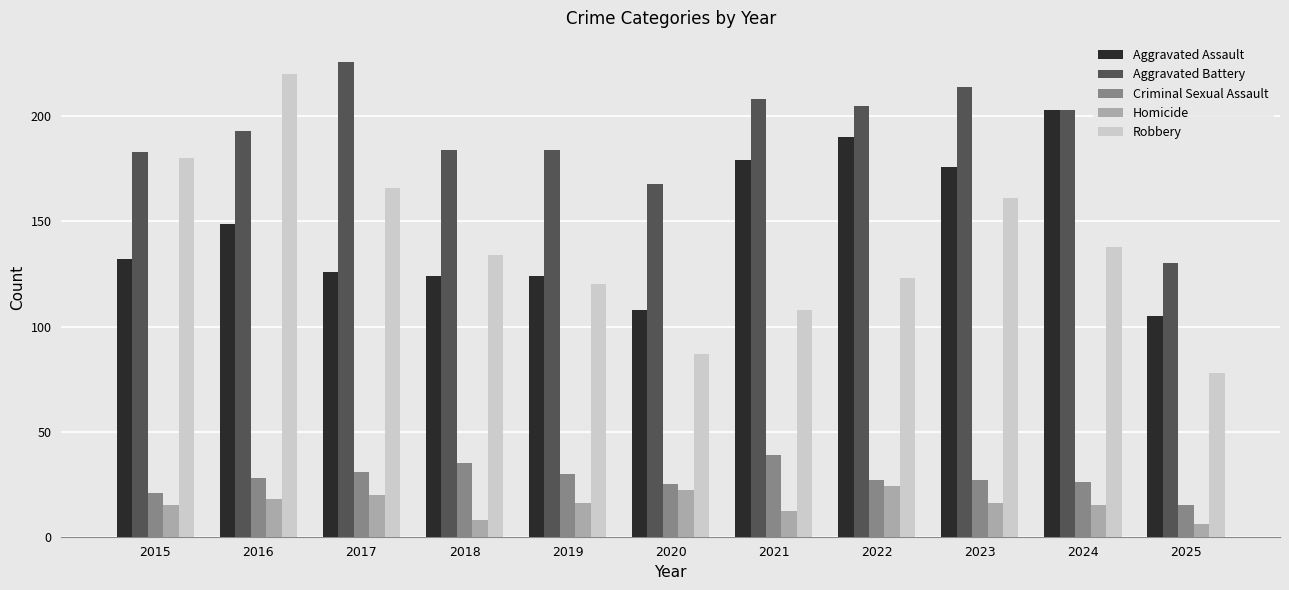

Reading left to right, extract all data points from this chart.

Aggravated Assault: 2015=132	2016=149	2017=126	2018=124	2019=124	2020=108	2021=179	2022=190	2023=176	2024=203	2025=105
Aggravated Battery: 2015=183	2016=193	2017=226	2018=184	2019=184	2020=168	2021=208	2022=205	2023=214	2024=203	2025=130
Criminal Sexual Assault: 2015=21	2016=28	2017=31	2018=35	2019=30	2020=25	2021=39	2022=27	2023=27	2024=26	2025=15
Homicide: 2015=15	2016=18	2017=20	2018=8	2019=16	2020=22	2021=12	2022=24	2023=16	2024=15	2025=6
Robbery: 2015=180	2016=220	2017=166	2018=134	2019=120	2020=87	2021=108	2022=123	2023=161	2024=138	2025=78